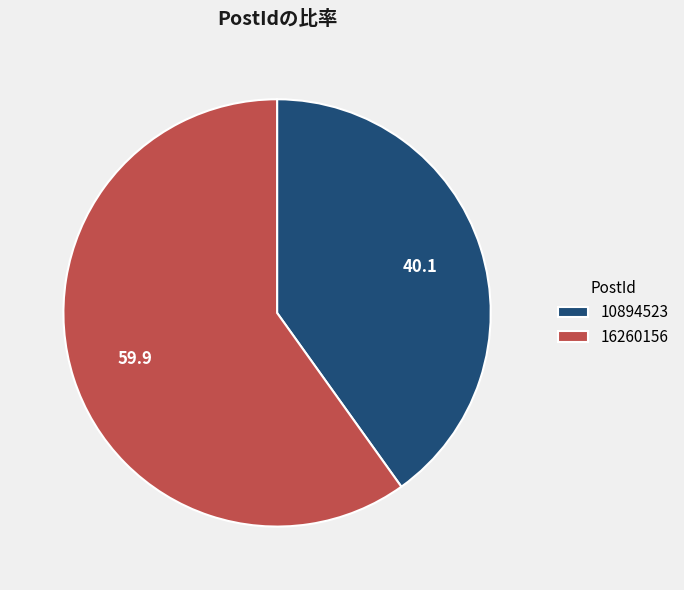

Rank the categories by value from highest to lowest.

16260156, 10894523